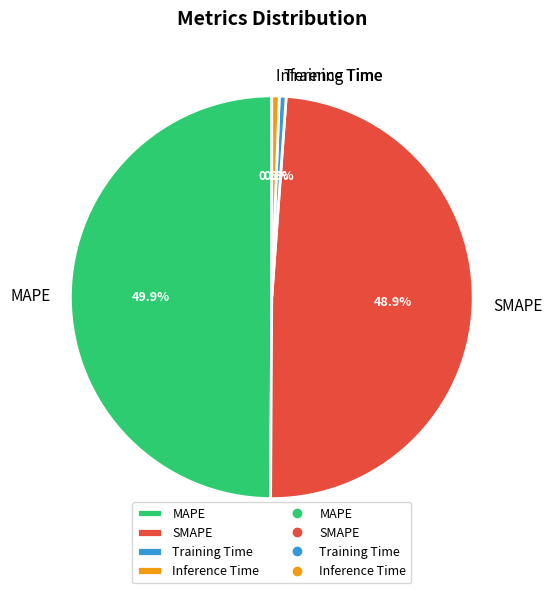

To the nearest percent, what is the difference between the SMAPE and MAPE slice percentages?

1%